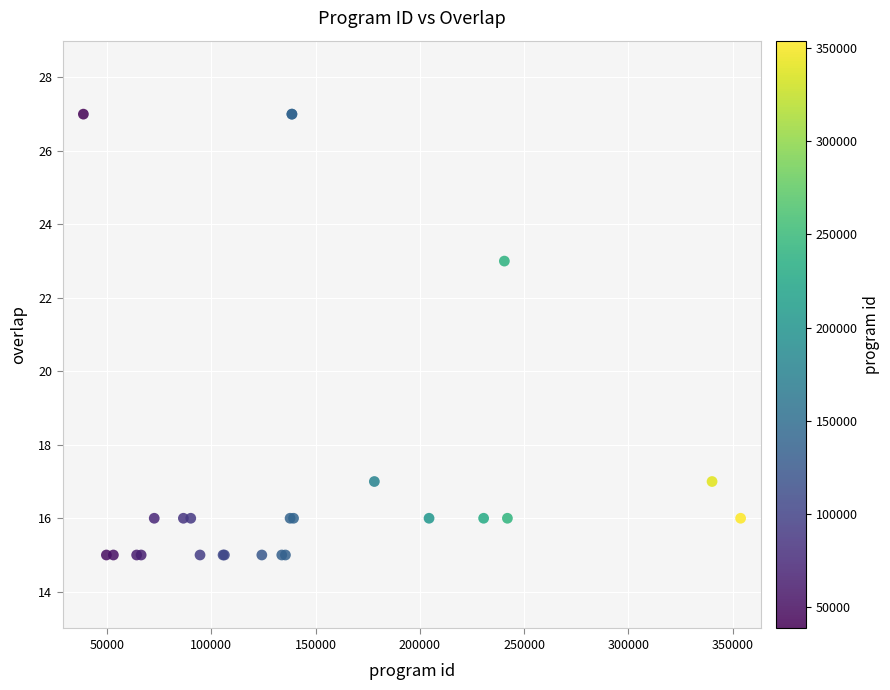

What Y value in the scatter plot is closest to 21?

23